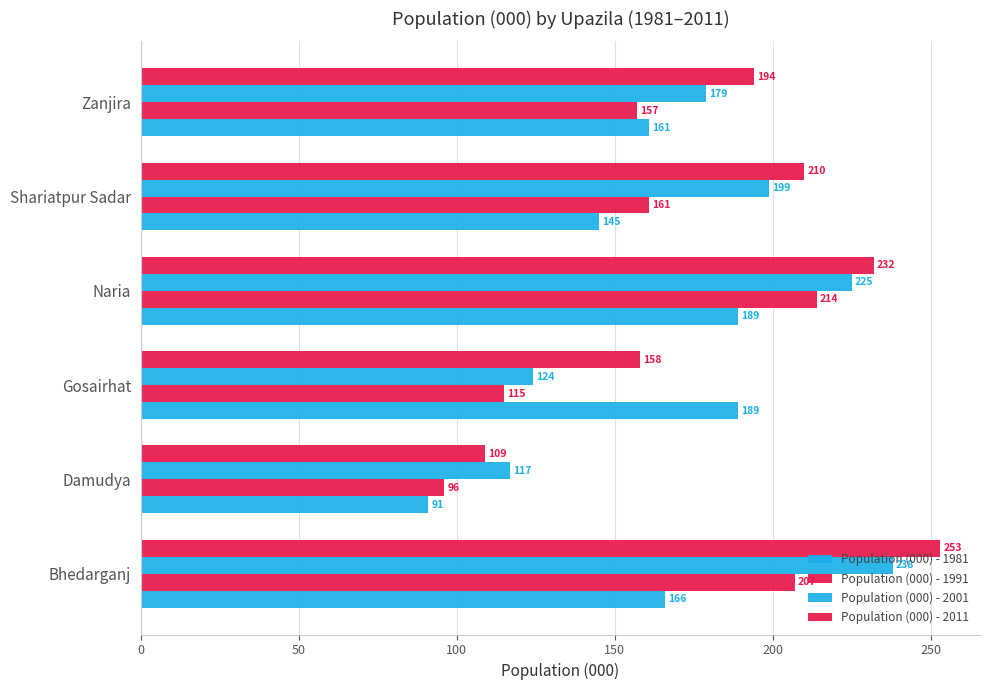

What is the difference between the maximum and minimum values in the Population (000) - 1981 series?

98